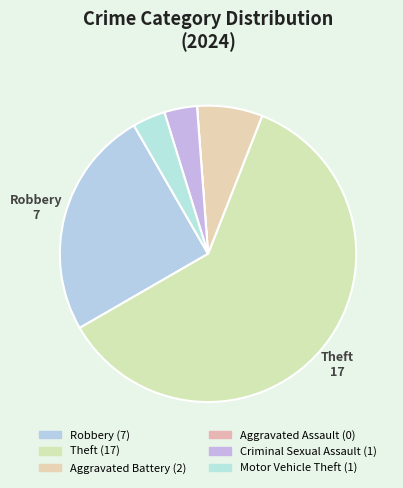

True or false: Aggravated Assault accounts for 0% of the total.

True